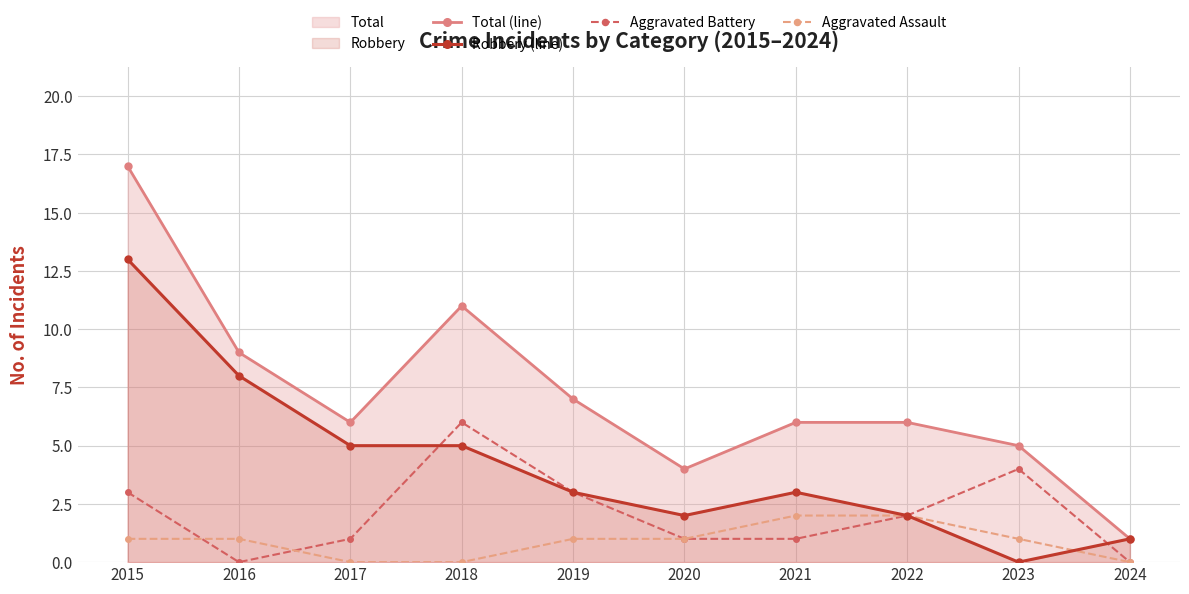

What is the difference between the second highest and second lowest values in the Aggravated Battery series?

4